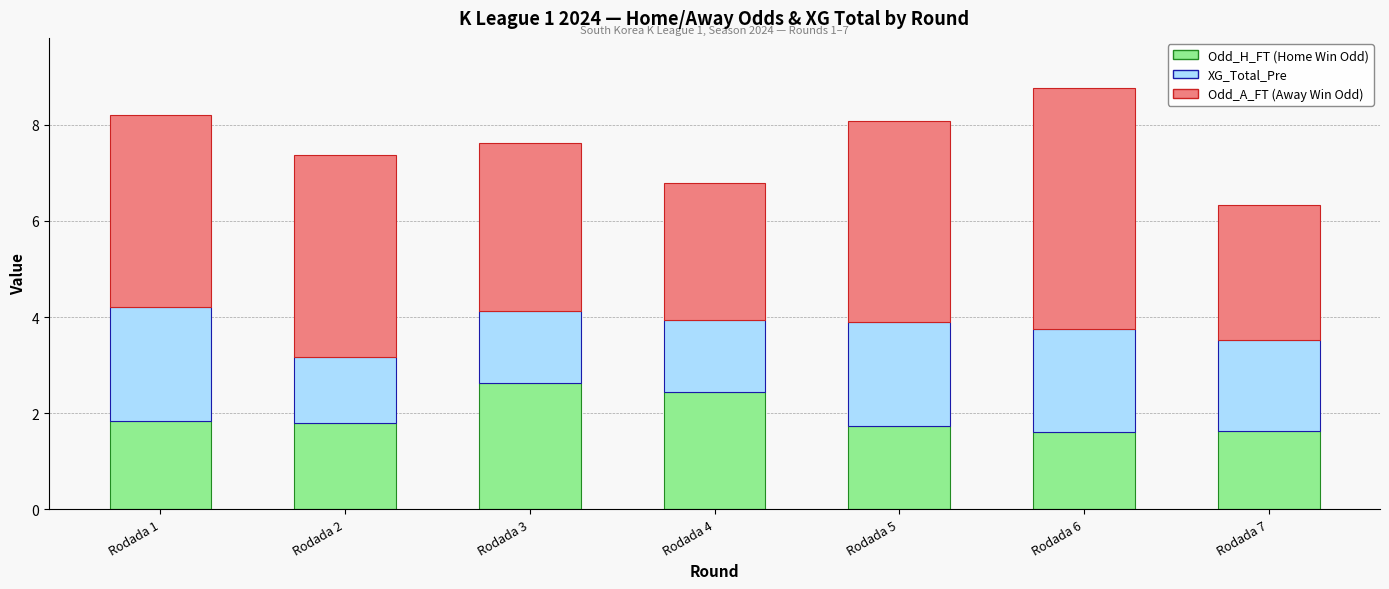

Count the number of categories in the chart.

7